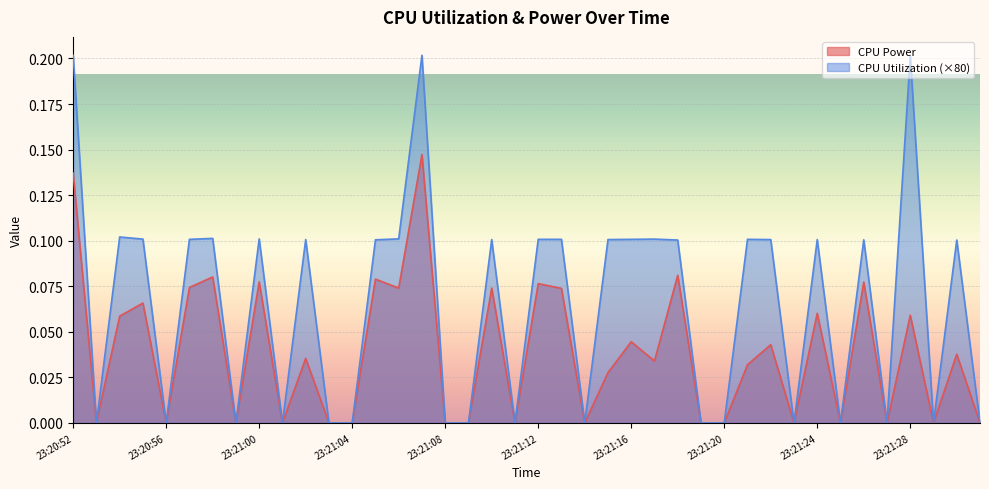

At how many categories does at least one series exceed 0?

23